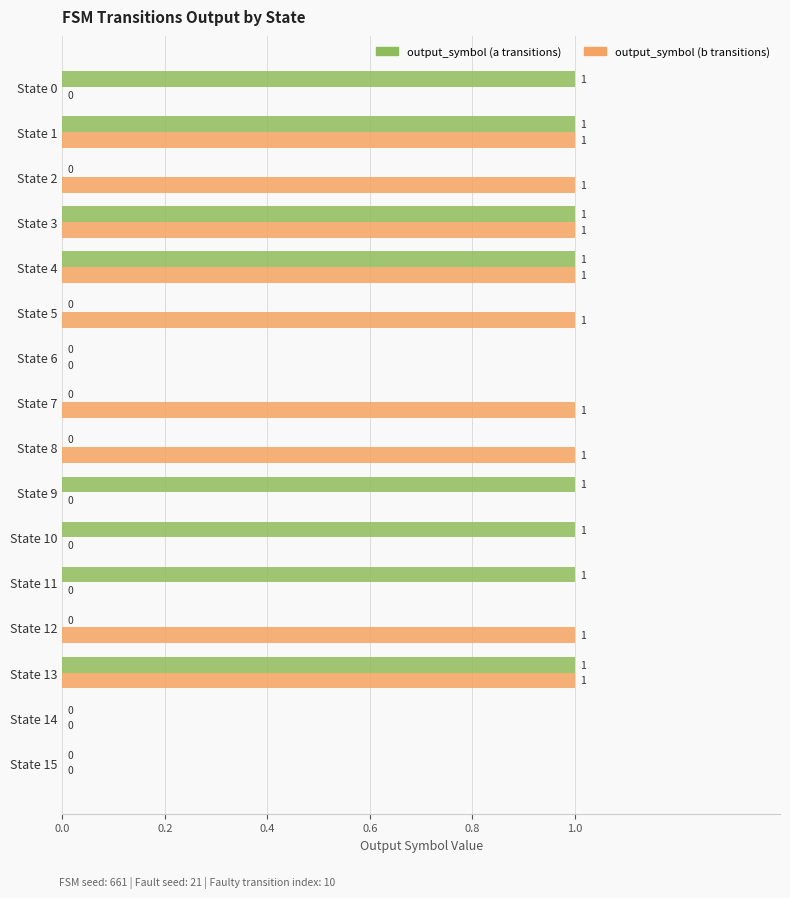

Is it true that output_symbol (a transitions) equals 1 at State 0?

True